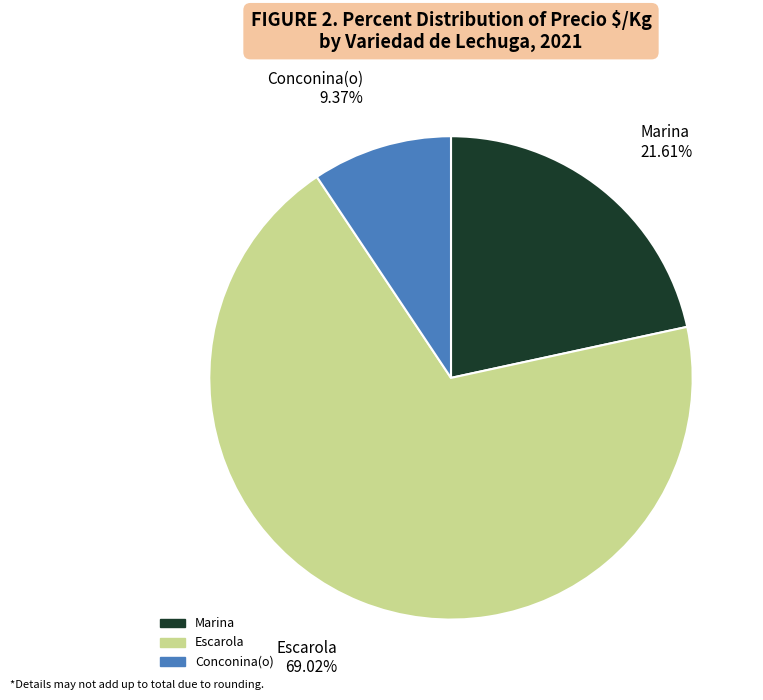

Is there a majority slice in this chart?

Yes